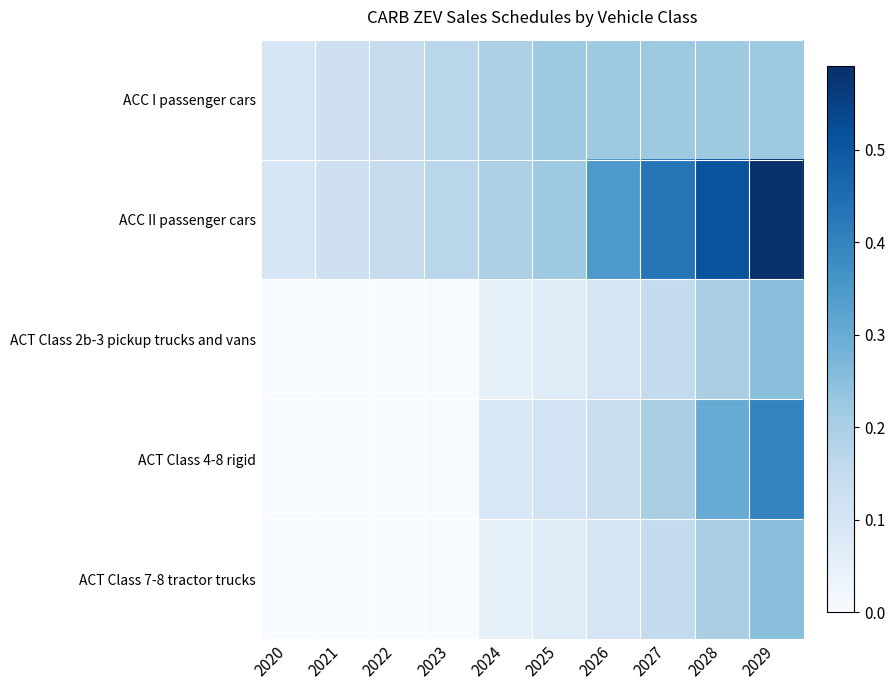

At how many categories does at least one series exceed 0?

10